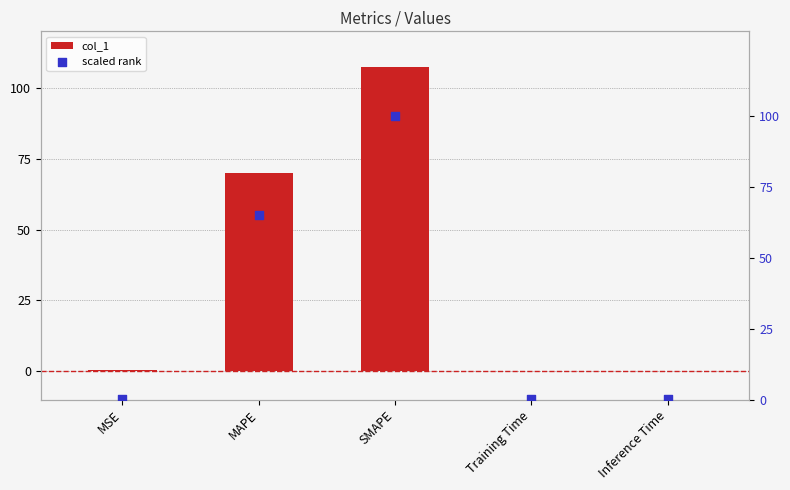

What is the total value across all series at Inference Time?

0.1